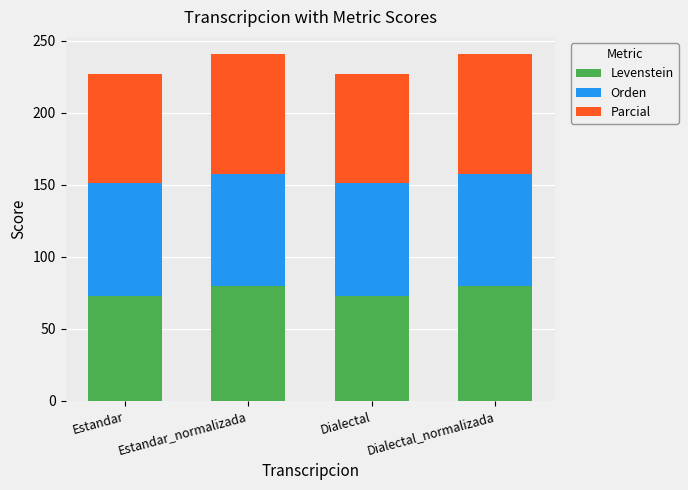

Is it true that Levenstein equals 25.6 at Dialectal?

False